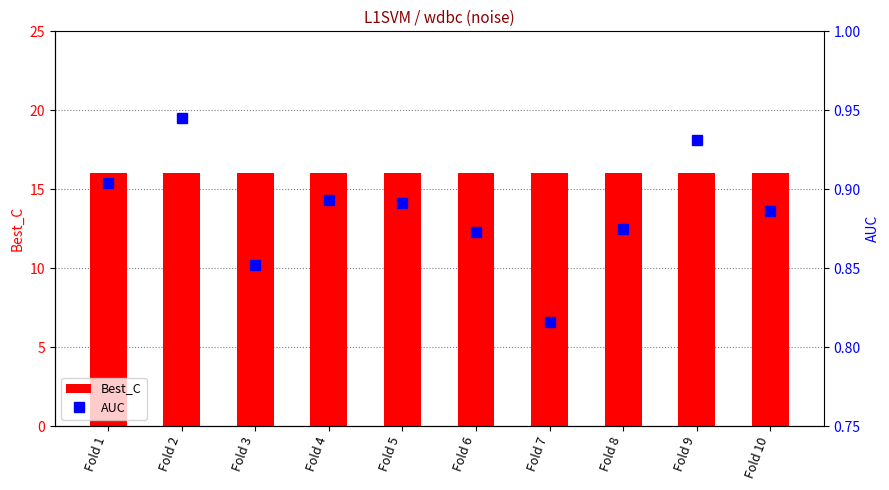

What is the value of the Best_C bar at the 3rd from the left?

16.0